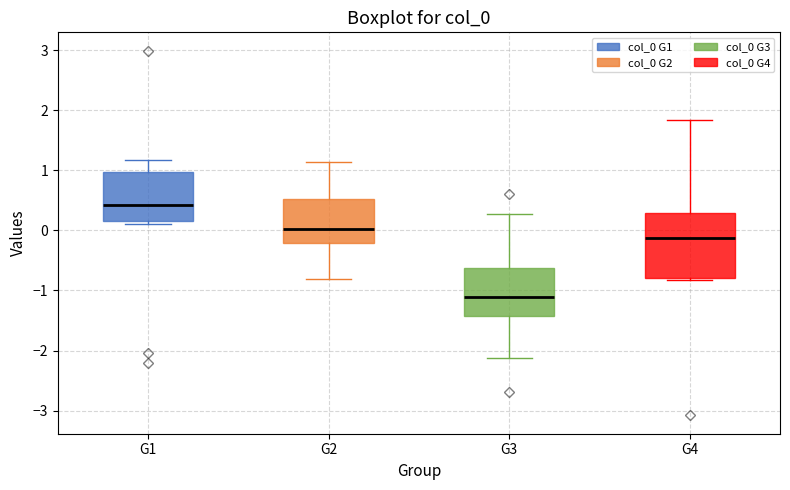

Reading left to right, transcribe this box plot: for each box, give where its median line is, the range the box spans, and where its two whiskers end, as read against the y-axis. The values are not printed on the chart, so give them approximately, as read against the axis.

G1: median 0.4, box 0.2 to 1.0, whiskers 0.1 to 1.2
G2: median 0.0, box -0.2 to 0.5, whiskers -0.8 to 1.1
G3: median -1.1, box -1.4 to -0.6, whiskers -2.1 to 0.3
G4: median -0.1, box -0.8 to 0.3, whiskers -0.8 (just below the box's lower edge) to 1.8